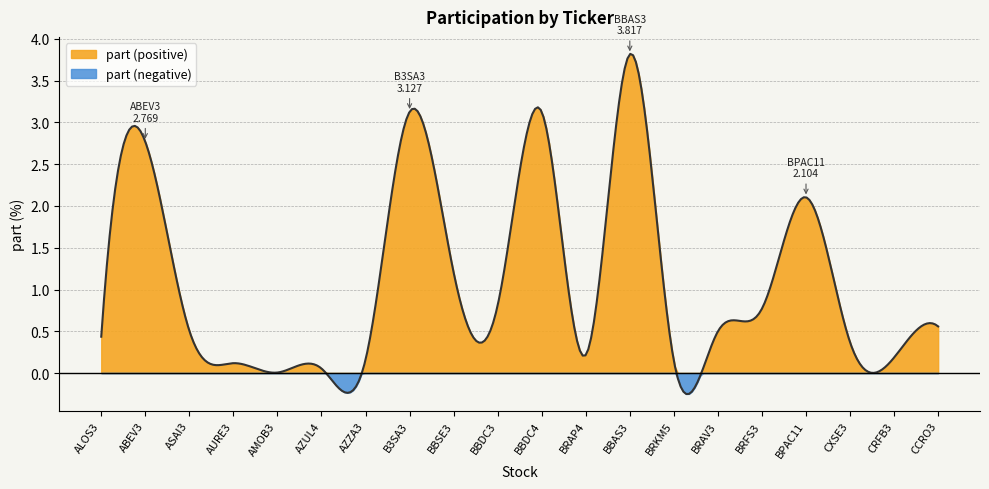

What is the average value?

1.0